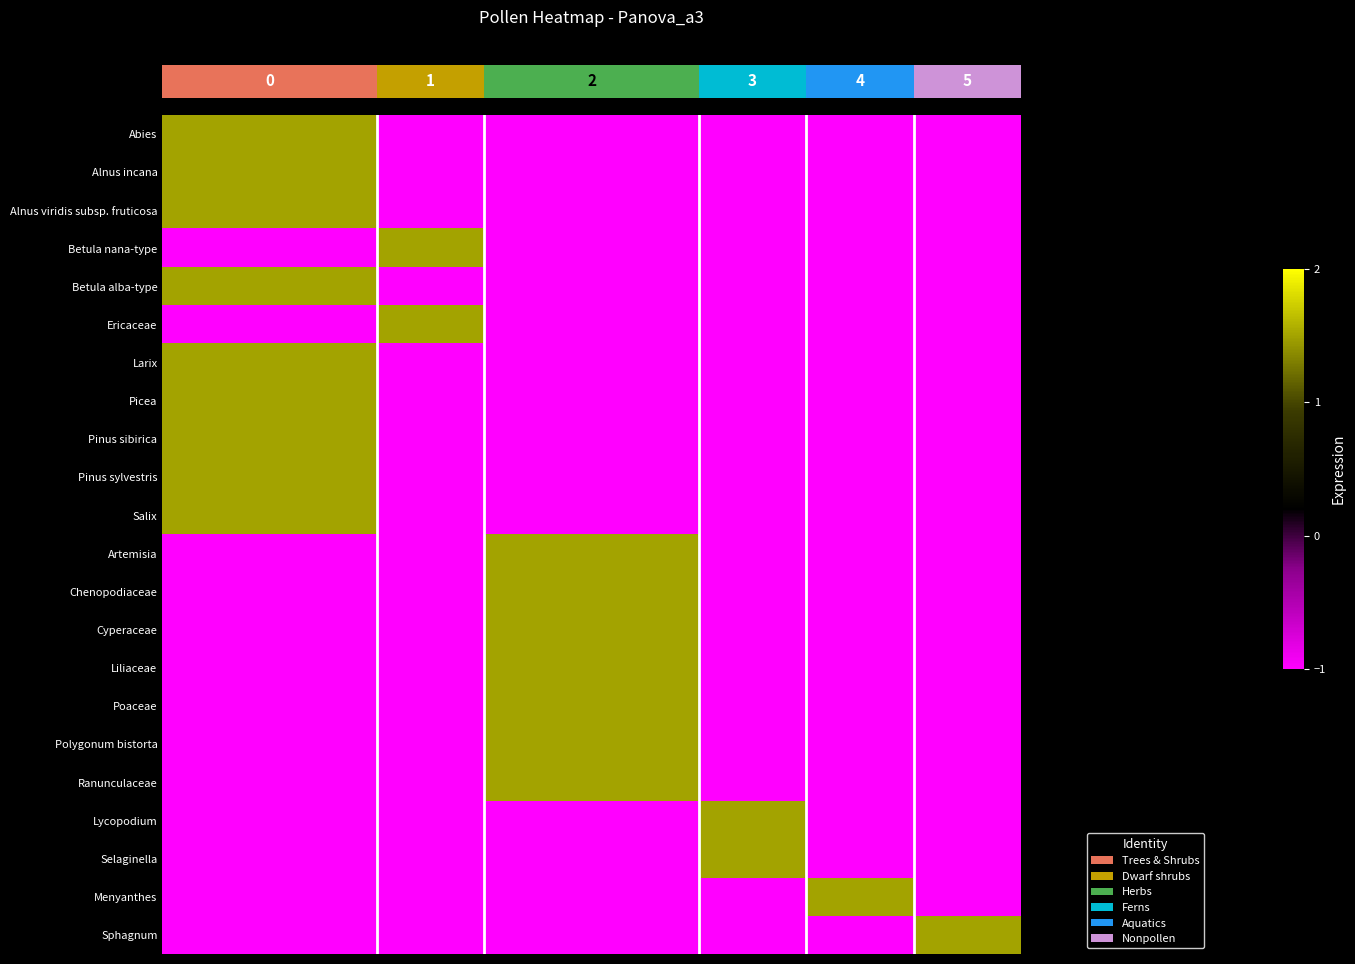

Reading left to right, transcribe all the data shown in this chart.

row_0: 1.5	1.5	1.5	1.5	-1.0	-1.0	-1.0	-1.0	-1.0	-1.0	-1.0	-1.0	-1.0	-1.0	-1.0	-1.0
row_1: 1.5	1.5	1.5	1.5	-1.0	-1.0	-1.0	-1.0	-1.0	-1.0	-1.0	-1.0	-1.0	-1.0	-1.0	-1.0
row_2: 1.5	1.5	1.5	1.5	-1.0	-1.0	-1.0	-1.0	-1.0	-1.0	-1.0	-1.0	-1.0	-1.0	-1.0	-1.0
row_3: -1.0	-1.0	-1.0	-1.0	1.5	1.5	-1.0	-1.0	-1.0	-1.0	-1.0	-1.0	-1.0	-1.0	-1.0	-1.0
row_4: 1.5	1.5	1.5	1.5	-1.0	-1.0	-1.0	-1.0	-1.0	-1.0	-1.0	-1.0	-1.0	-1.0	-1.0	-1.0
row_5: -1.0	-1.0	-1.0	-1.0	1.5	1.5	-1.0	-1.0	-1.0	-1.0	-1.0	-1.0	-1.0	-1.0	-1.0	-1.0
row_6: 1.5	1.5	1.5	1.5	-1.0	-1.0	-1.0	-1.0	-1.0	-1.0	-1.0	-1.0	-1.0	-1.0	-1.0	-1.0
row_7: 1.5	1.5	1.5	1.5	-1.0	-1.0	-1.0	-1.0	-1.0	-1.0	-1.0	-1.0	-1.0	-1.0	-1.0	-1.0
row_8: 1.5	1.5	1.5	1.5	-1.0	-1.0	-1.0	-1.0	-1.0	-1.0	-1.0	-1.0	-1.0	-1.0	-1.0	-1.0
row_9: 1.5	1.5	1.5	1.5	-1.0	-1.0	-1.0	-1.0	-1.0	-1.0	-1.0	-1.0	-1.0	-1.0	-1.0	-1.0
row_10: 1.5	1.5	1.5	1.5	-1.0	-1.0	-1.0	-1.0	-1.0	-1.0	-1.0	-1.0	-1.0	-1.0	-1.0	-1.0
row_11: -1.0	-1.0	-1.0	-1.0	-1.0	-1.0	1.5	1.5	1.5	1.5	-1.0	-1.0	-1.0	-1.0	-1.0	-1.0
row_12: -1.0	-1.0	-1.0	-1.0	-1.0	-1.0	1.5	1.5	1.5	1.5	-1.0	-1.0	-1.0	-1.0	-1.0	-1.0
row_13: -1.0	-1.0	-1.0	-1.0	-1.0	-1.0	1.5	1.5	1.5	1.5	-1.0	-1.0	-1.0	-1.0	-1.0	-1.0
row_14: -1.0	-1.0	-1.0	-1.0	-1.0	-1.0	1.5	1.5	1.5	1.5	-1.0	-1.0	-1.0	-1.0	-1.0	-1.0
row_15: -1.0	-1.0	-1.0	-1.0	-1.0	-1.0	1.5	1.5	1.5	1.5	-1.0	-1.0	-1.0	-1.0	-1.0	-1.0
row_16: -1.0	-1.0	-1.0	-1.0	-1.0	-1.0	1.5	1.5	1.5	1.5	-1.0	-1.0	-1.0	-1.0	-1.0	-1.0
row_17: -1.0	-1.0	-1.0	-1.0	-1.0	-1.0	1.5	1.5	1.5	1.5	-1.0	-1.0	-1.0	-1.0	-1.0	-1.0
row_18: -1.0	-1.0	-1.0	-1.0	-1.0	-1.0	-1.0	-1.0	-1.0	-1.0	1.5	1.5	-1.0	-1.0	-1.0	-1.0
row_19: -1.0	-1.0	-1.0	-1.0	-1.0	-1.0	-1.0	-1.0	-1.0	-1.0	1.5	1.5	-1.0	-1.0	-1.0	-1.0
row_20: -1.0	-1.0	-1.0	-1.0	-1.0	-1.0	-1.0	-1.0	-1.0	-1.0	-1.0	-1.0	1.5	1.5	-1.0	-1.0
row_21: -1.0	-1.0	-1.0	-1.0	-1.0	-1.0	-1.0	-1.0	-1.0	-1.0	-1.0	-1.0	-1.0	-1.0	1.5	1.5